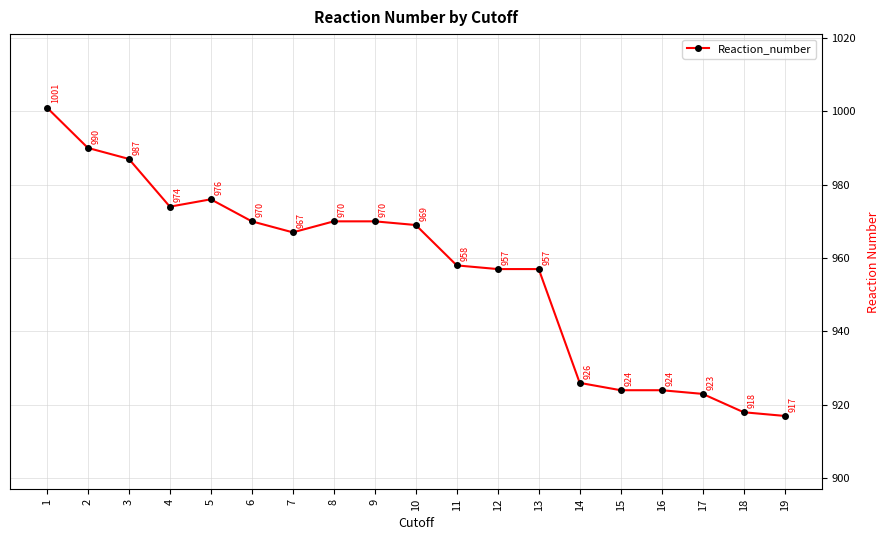

What is the value of the 17th point from the left?

923